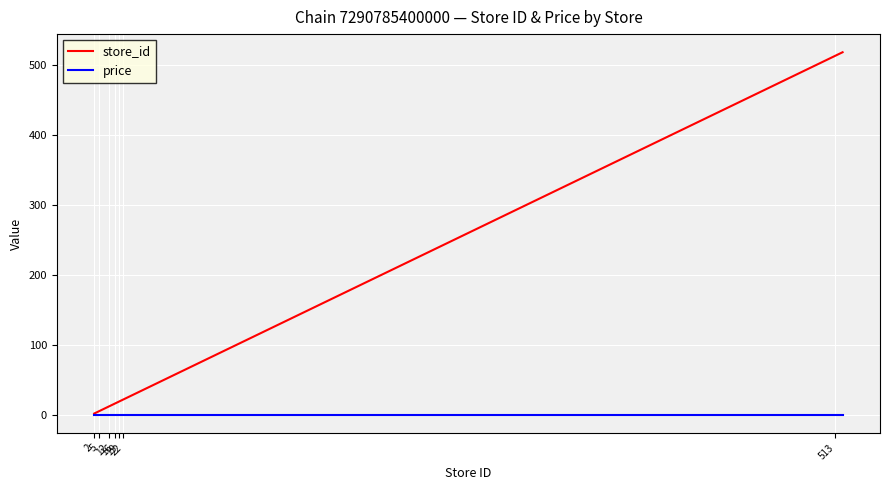

Which series has the largest total across all categories?

store_id